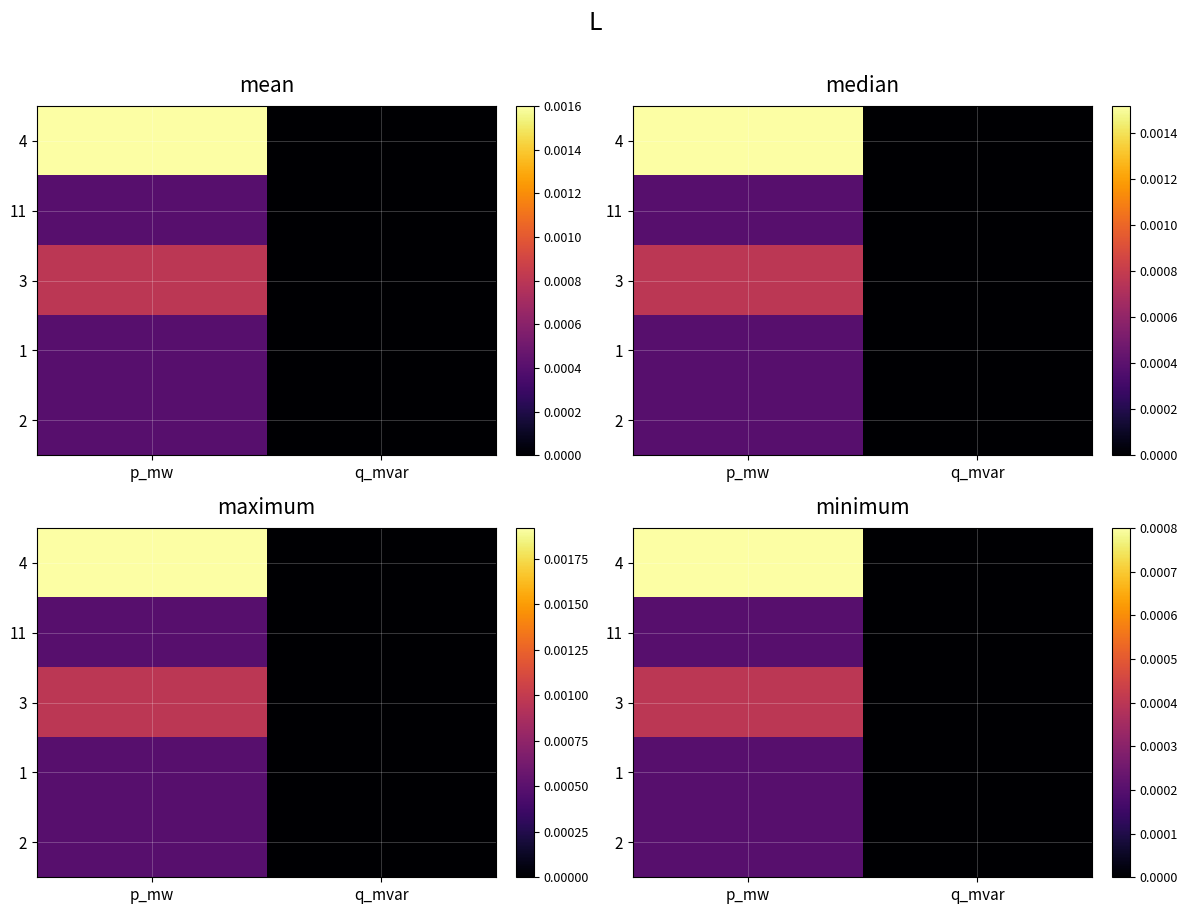

The 2 series shows -0.0 at q_mvar. True or false?

False